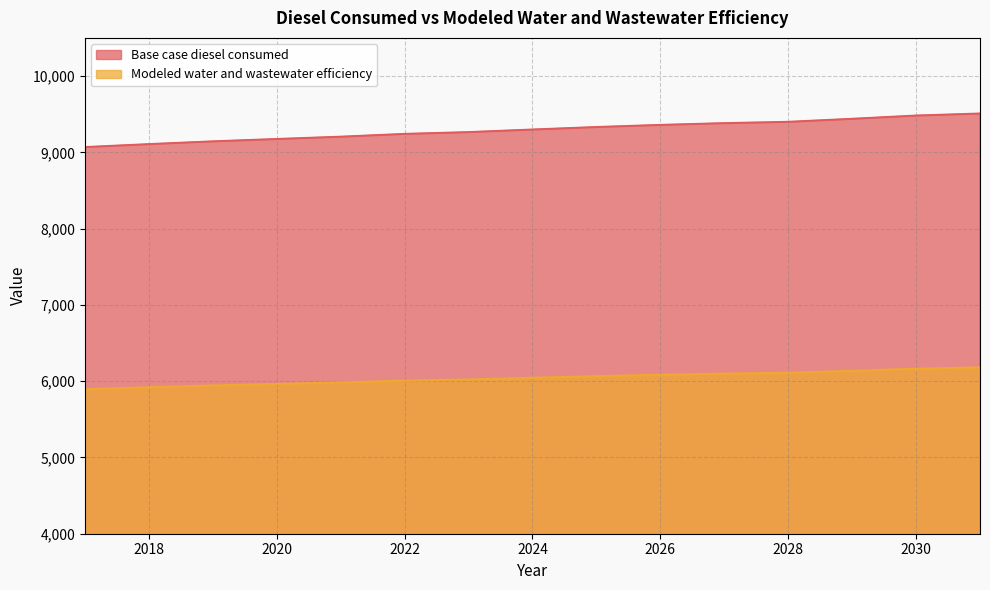

Which label corresponds to the smallest value in the chart?

2017